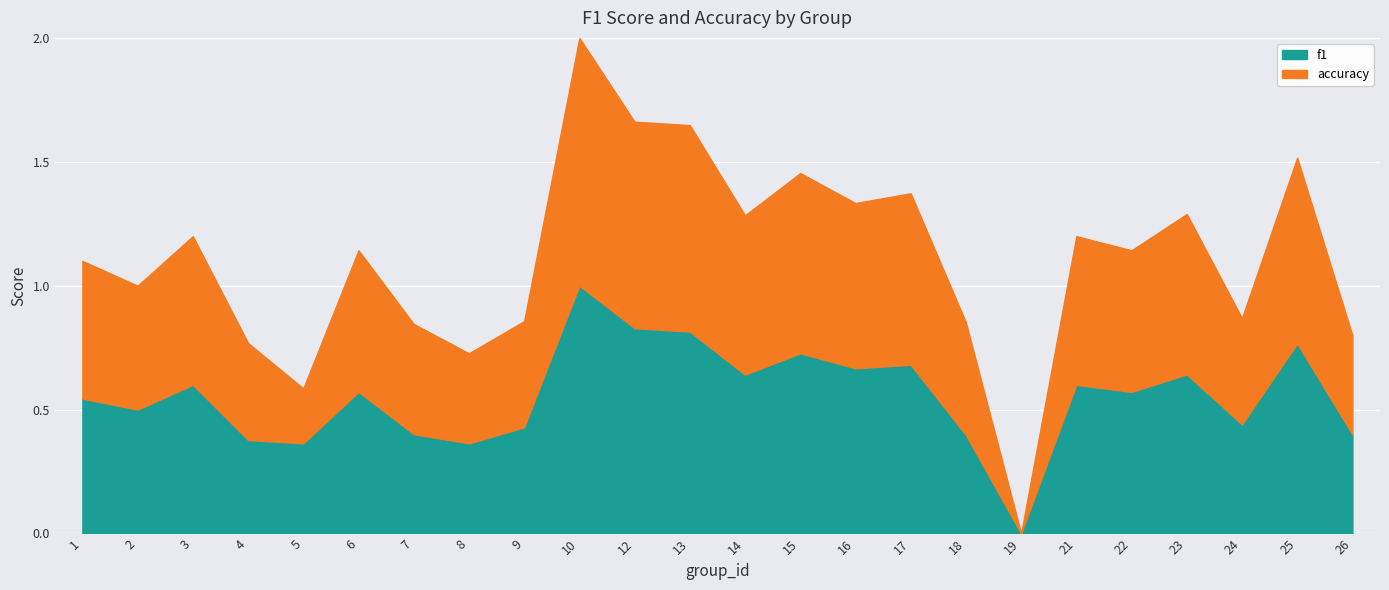

At which category is the sum across all series the highest?

10